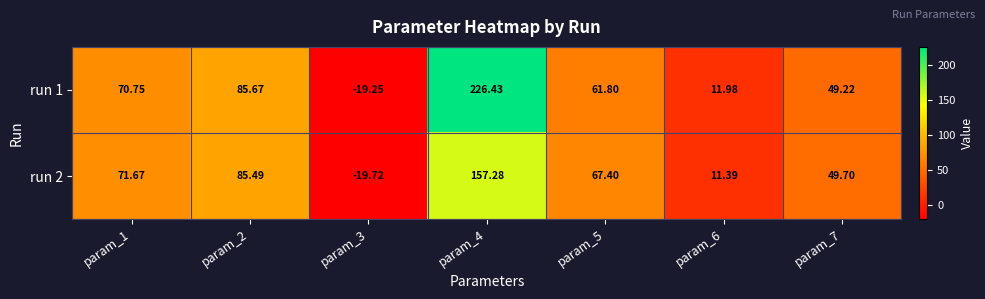

Is the value of run 2 at param_7 greater than the value of run 1 at param_6?

Yes